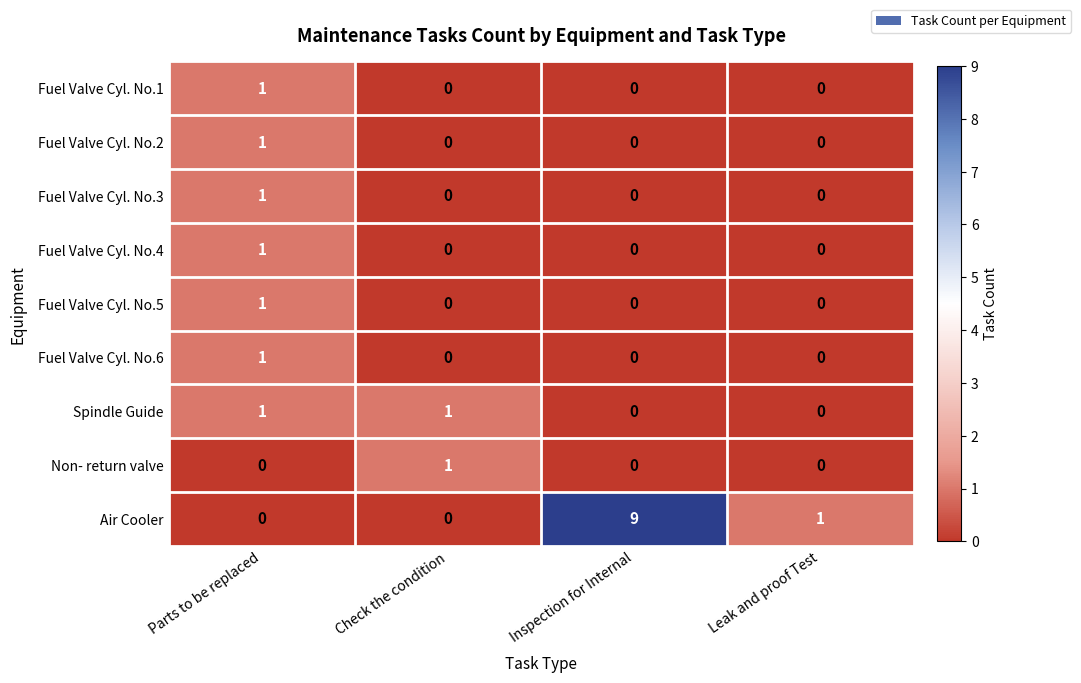

Between Check the condition and Inspection for Internal, which series saw the biggest shift?

Air Cooler